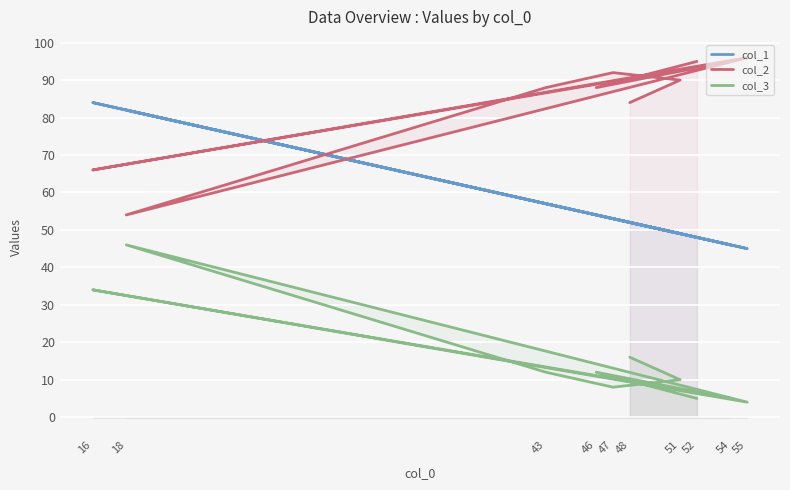

What is the difference between the col_1 values at 54 and 47?

7